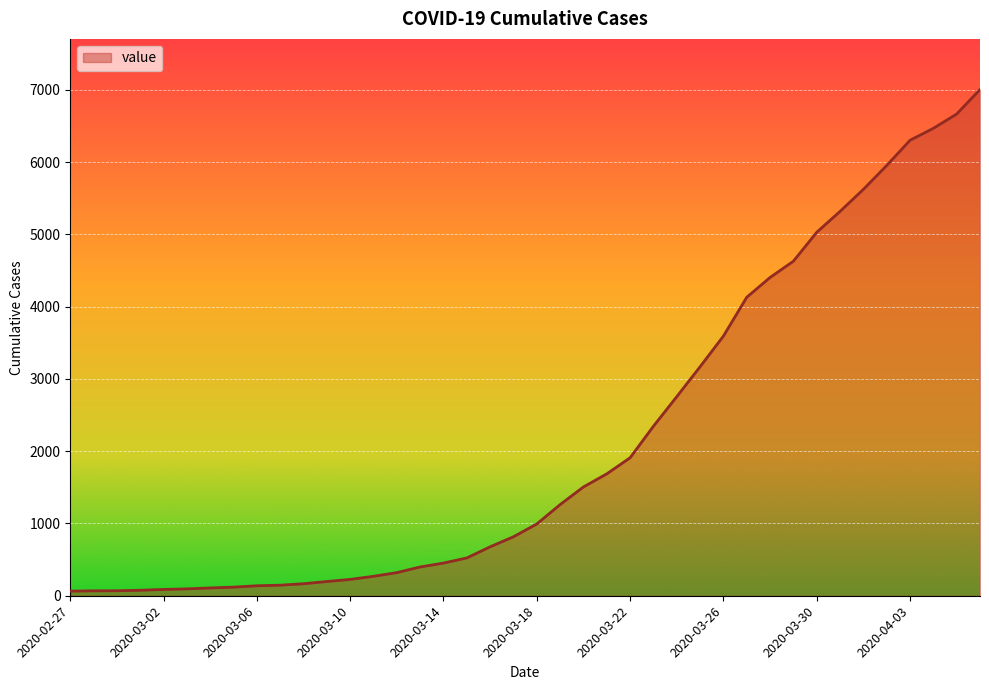

What is the average value?

2144